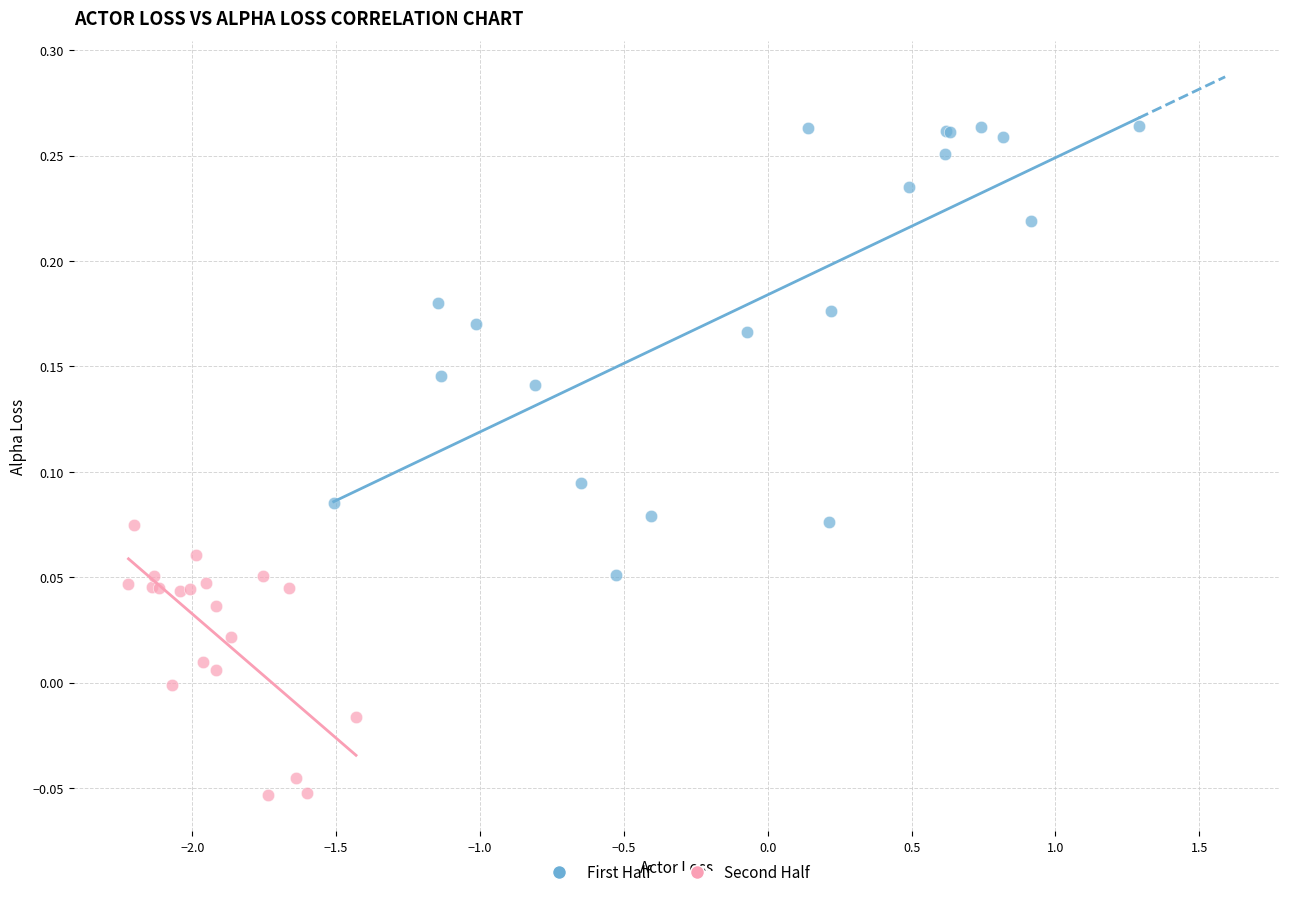

Which series has the widest spread of Y values?

First Half